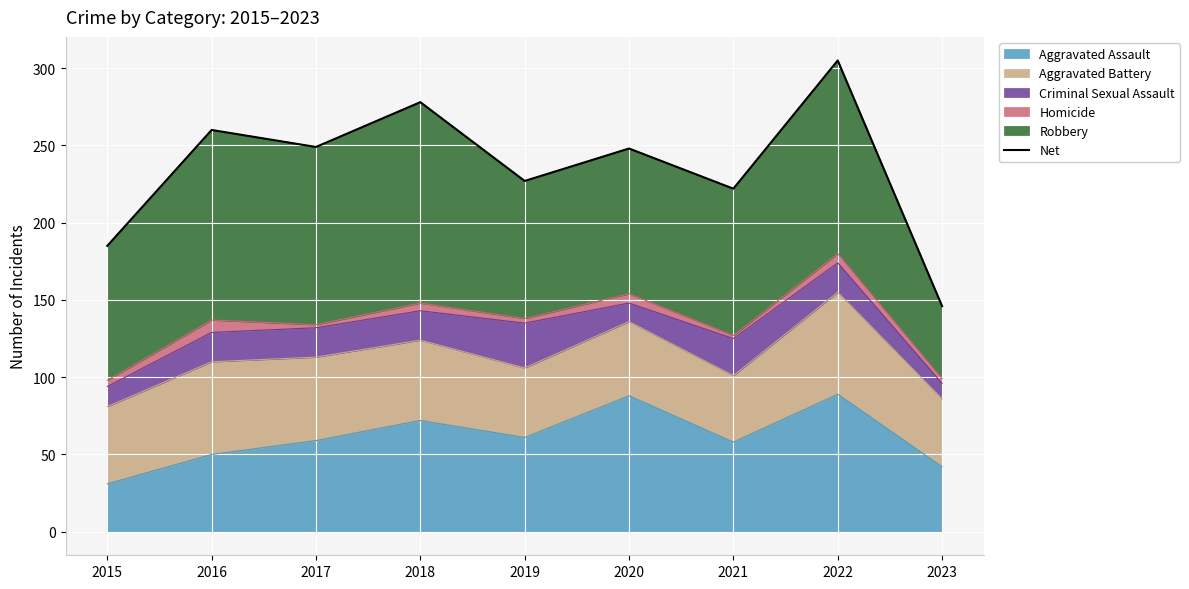

What is the value of the 7th point from the left?

222